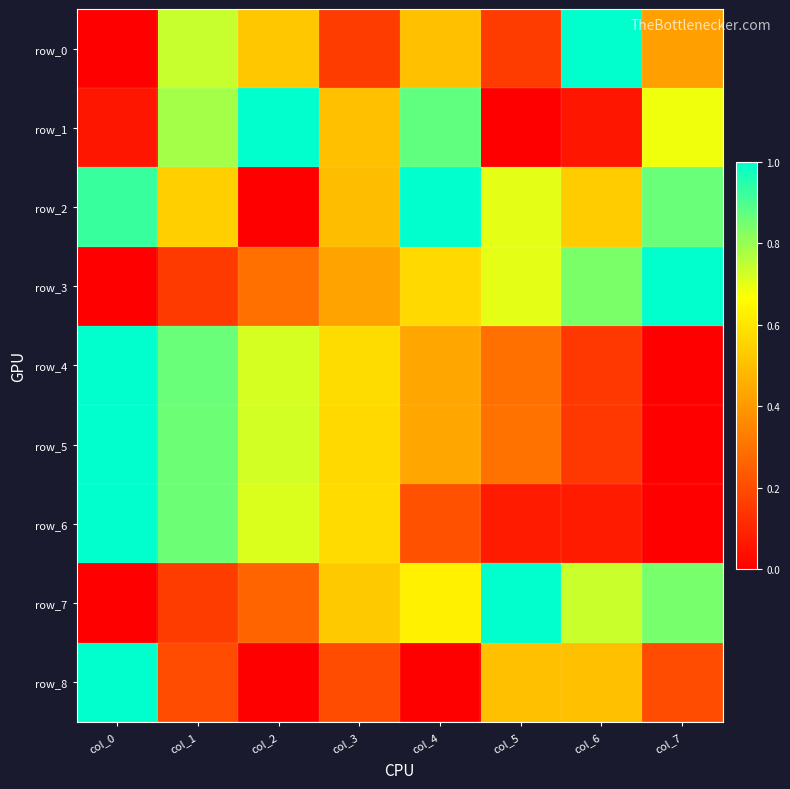

The row_3 series shows 0.0 at col_0. True or false?

True